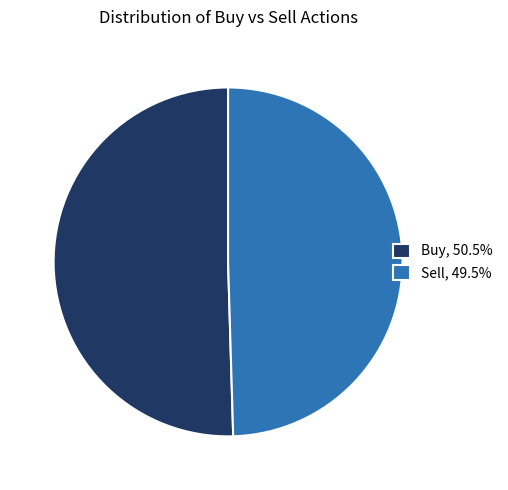

Is Sell the majority of the pie?

No